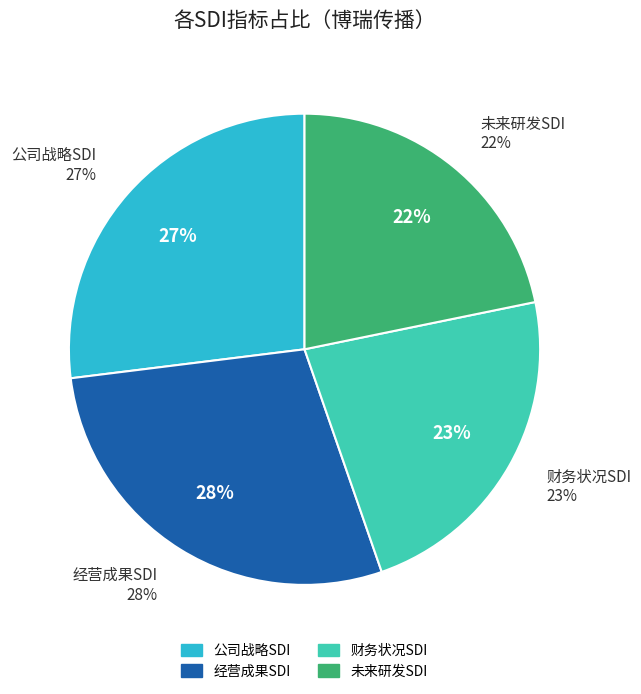

Count the number of slices in the pie.

4